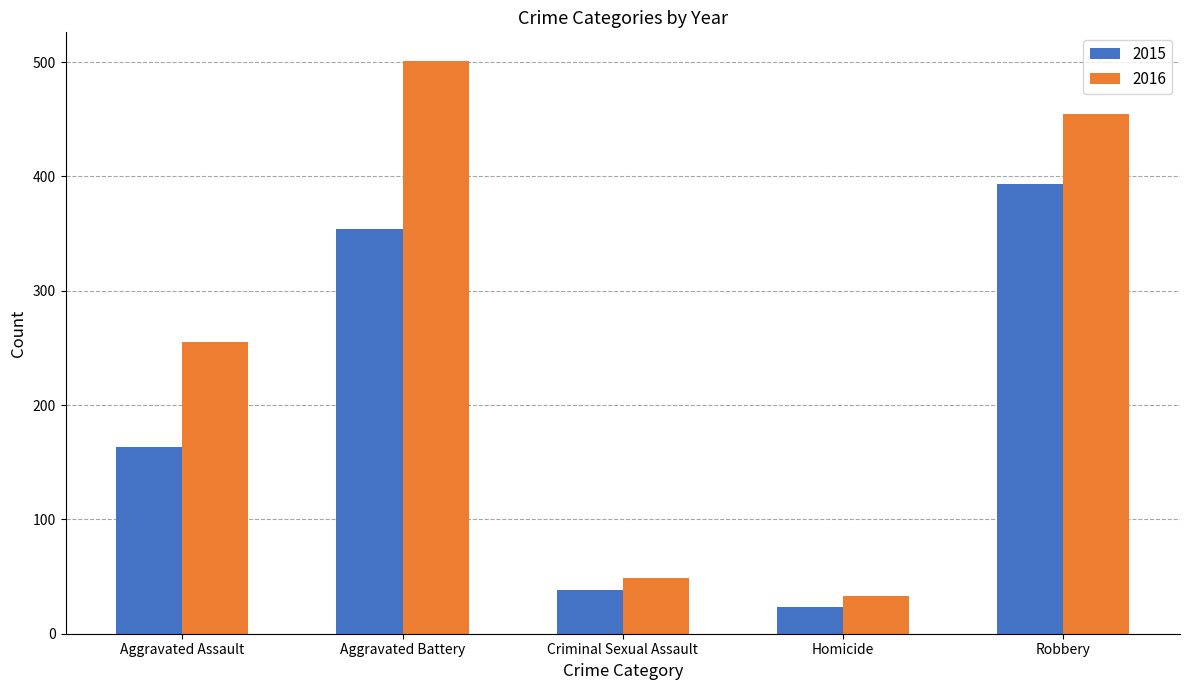

Which series has the largest total across all categories?

2016